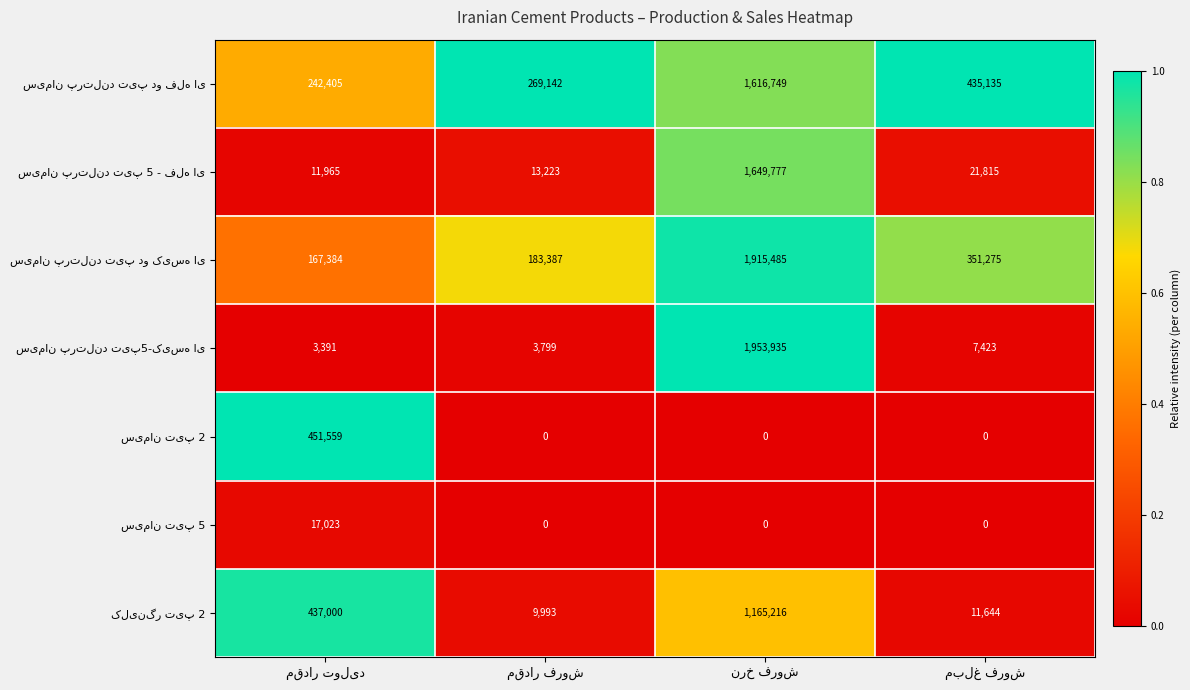

Which series has the largest range (max minus min)?

سیمان پرتلند تیپ5-کیسه ای